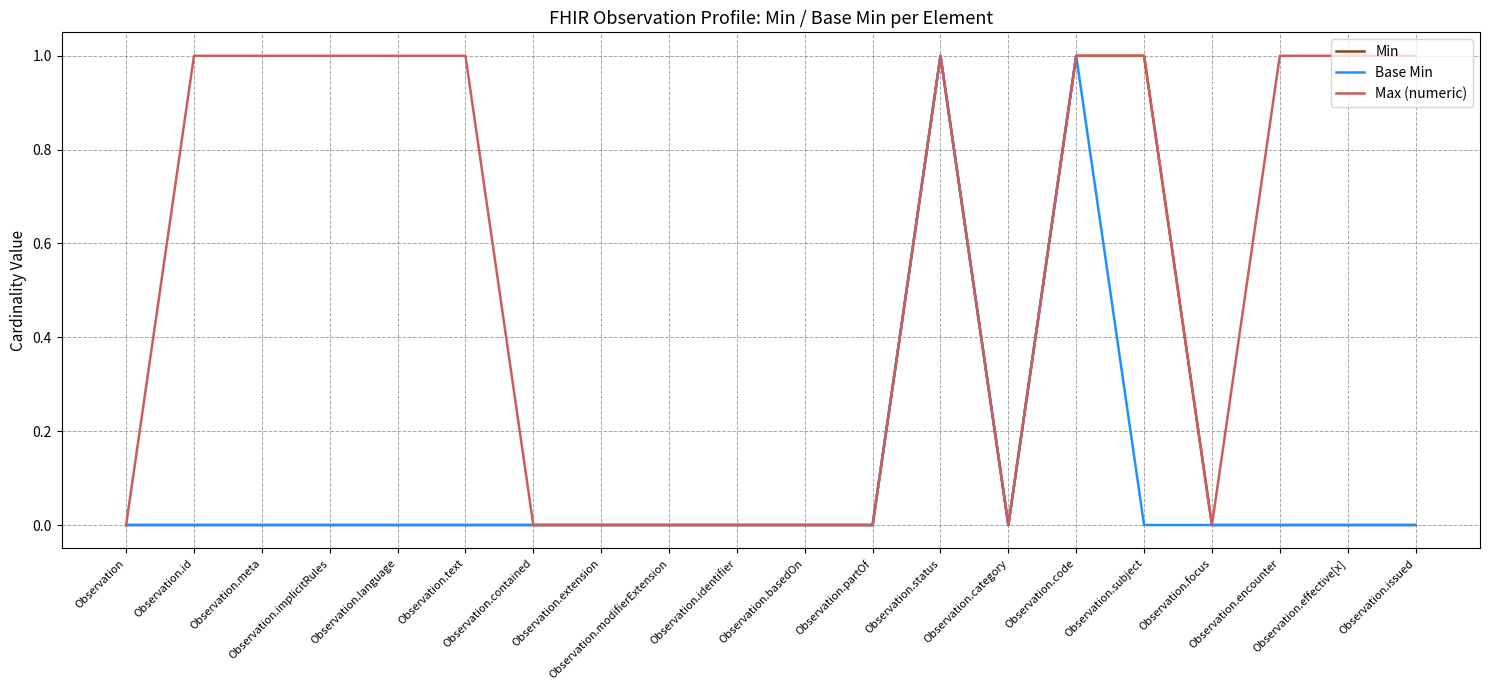

What is the difference between the maximum and minimum values in the Max (numeric) series?

1